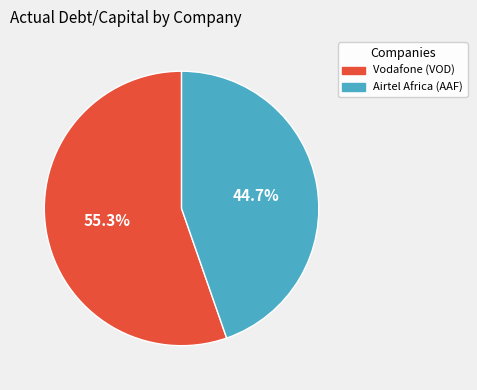

Which slice is the smallest?

Airtel Africa (AAF)